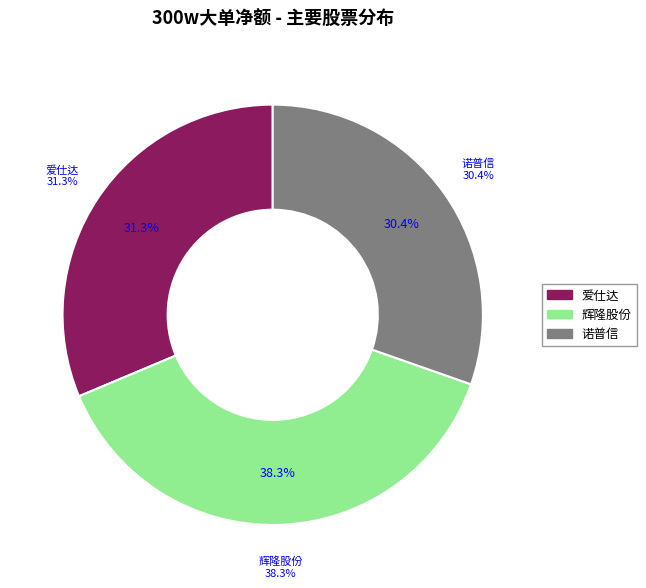

How many slices are in this pie chart?

3